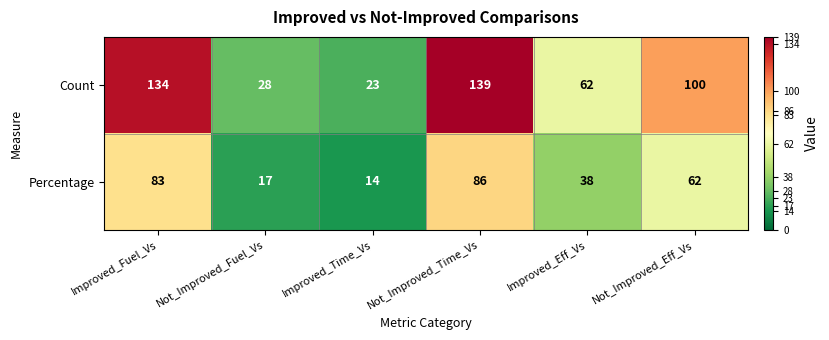

The value of Count at Improved_Time_Vs is 23. True or false?

True